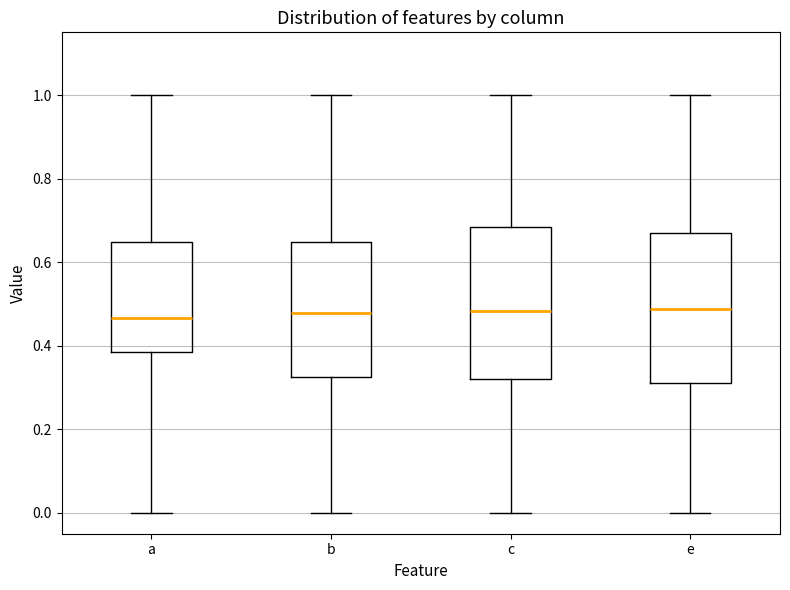

Reading left to right, read every box against the y-axis: the position of its median line, the range the box covers, and the ends of its whiskers. The values are not printed on the chart, so give them approximately, as read against the axis.

a: median 0.46, box 0.38 to 0.64, whiskers 0.00 to 1.00
b: median 0.48, box 0.32 to 0.64, whiskers 0.00 to 1.00
c: median 0.48, box 0.32 to 0.68, whiskers 0.00 to 1.00
e: median 0.48, box 0.32 to 0.66, whiskers 0.00 to 1.00